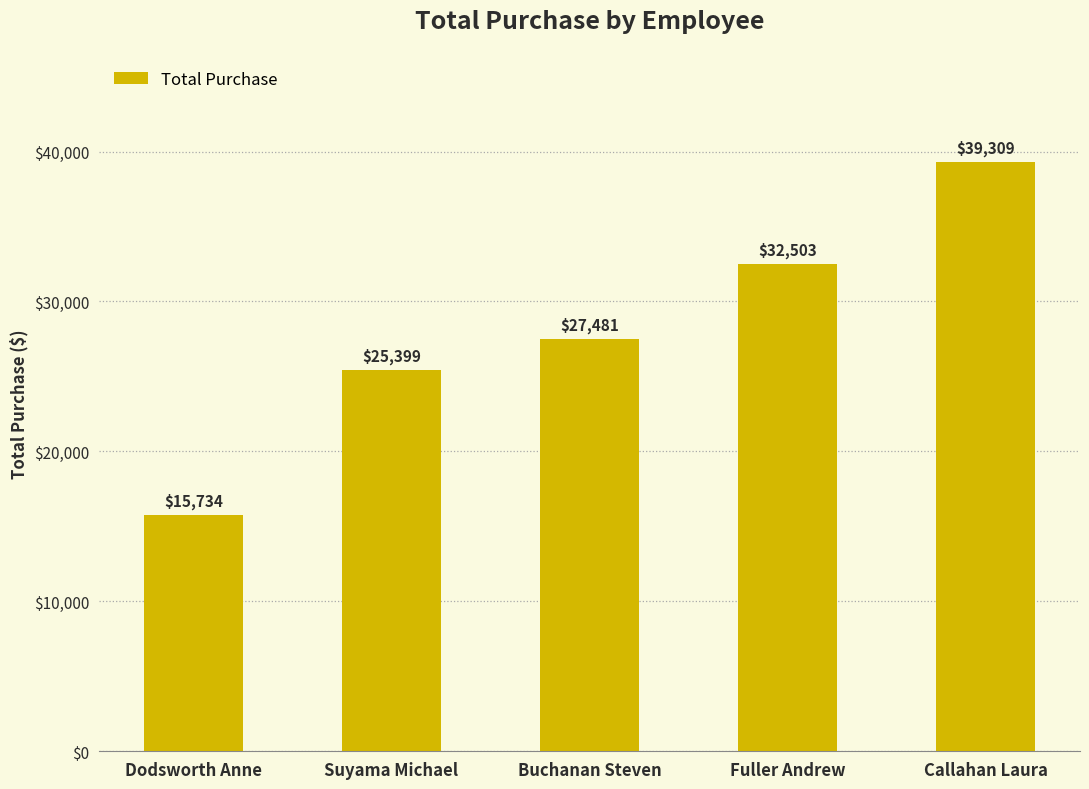

Rank the categories by value from lowest to highest.

Dodsworth Anne, Suyama Michael, Buchanan Steven, Fuller Andrew, Callahan Laura